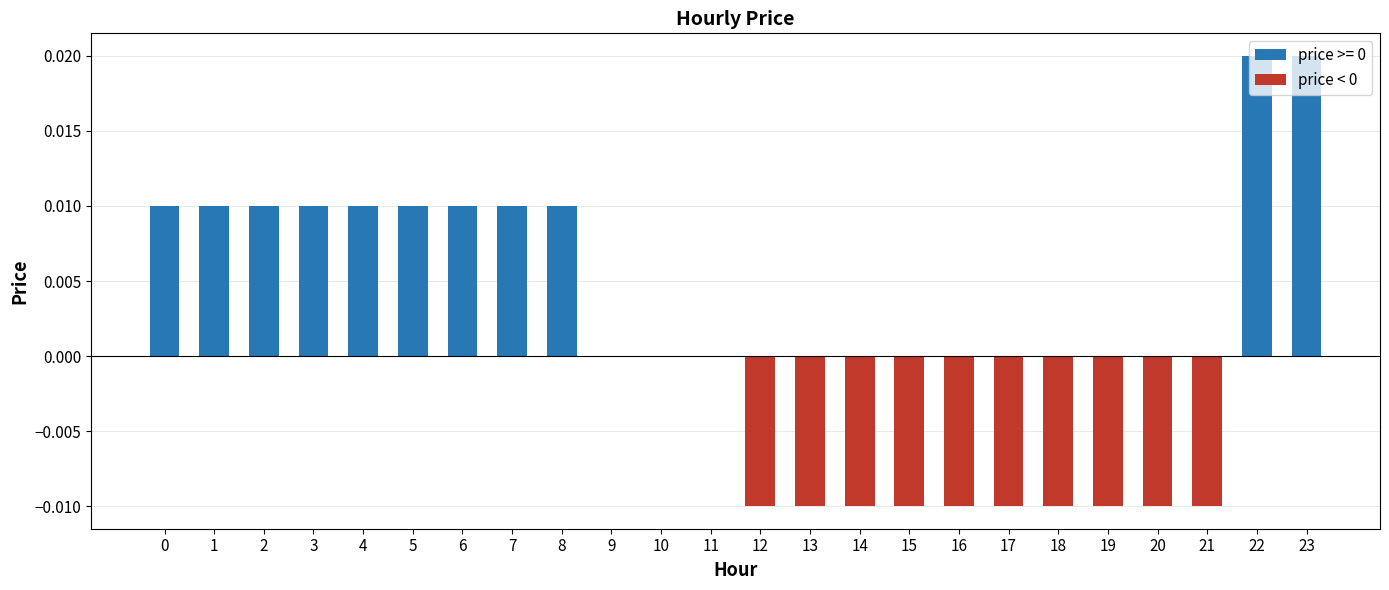

Which label corresponds to the largest value in the chart?

22